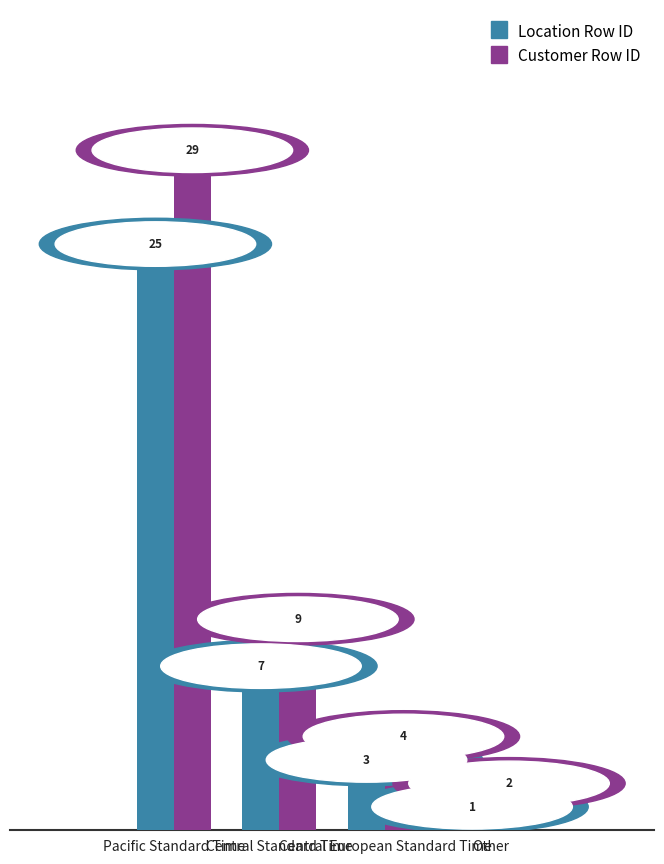

What is the greatest value displayed?

29